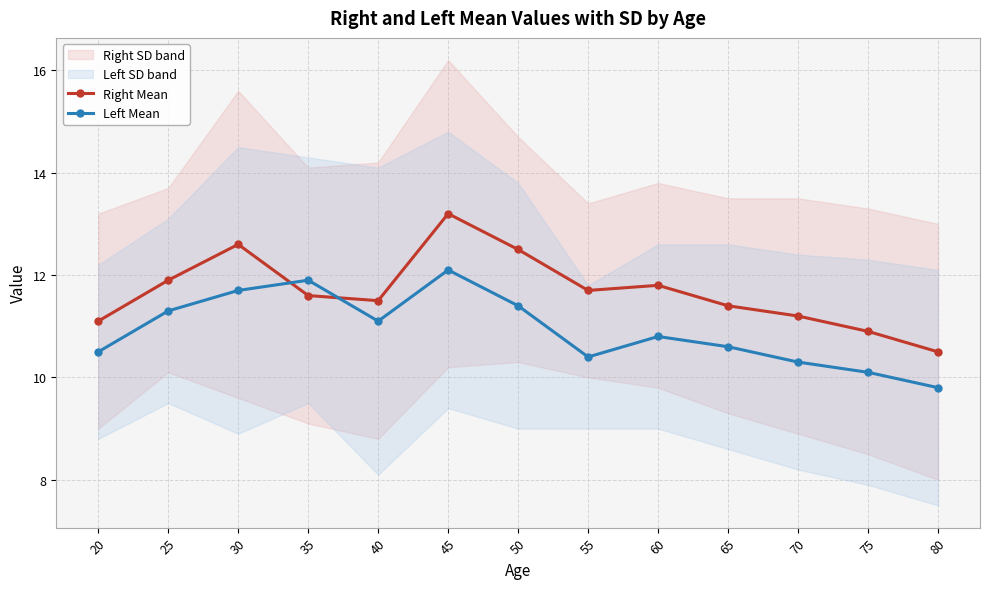

True or false: Left Mean has a value of 14.5 at 65.

False